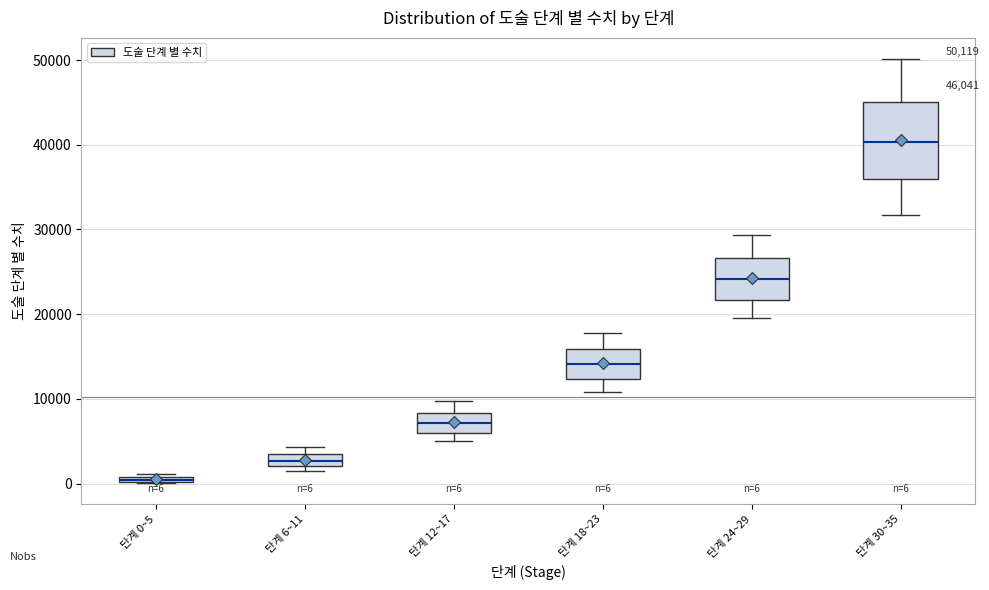

Which box is the tallest, from its lower edge to its upper edge?

단계 30~35